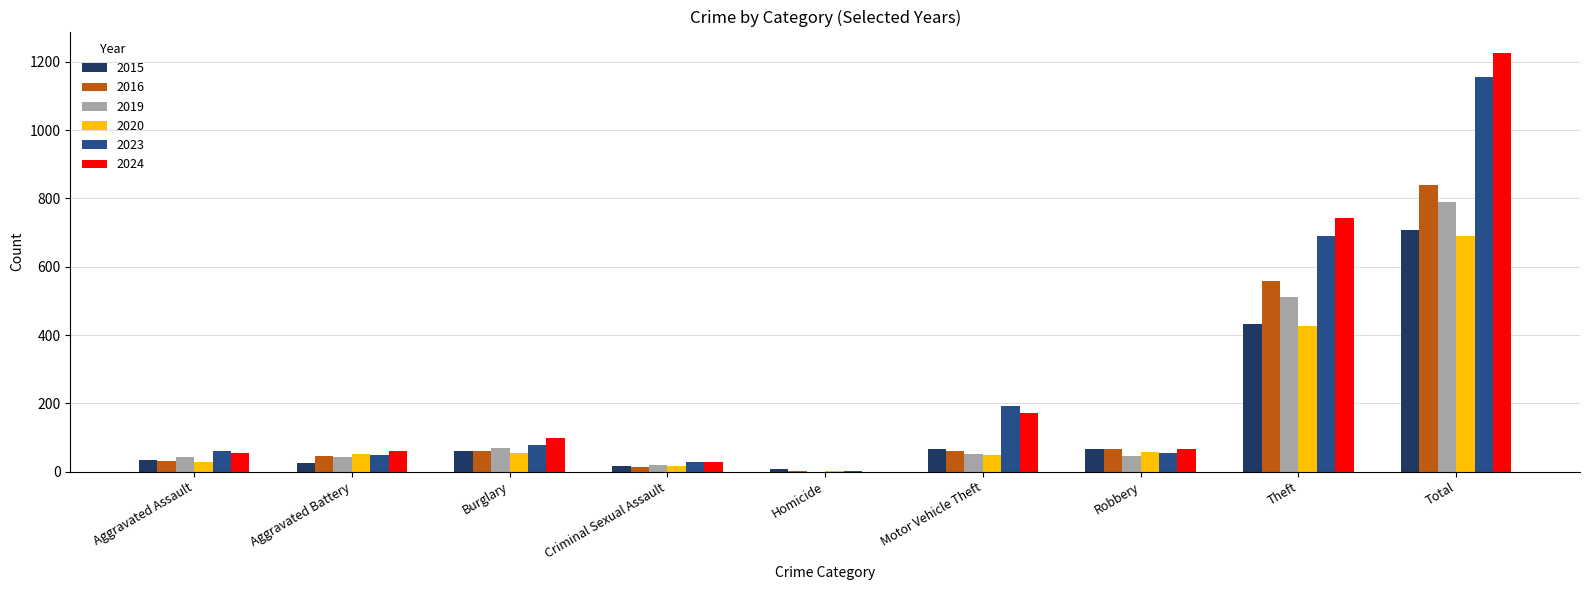

What is the total value across all series at Total?

5406